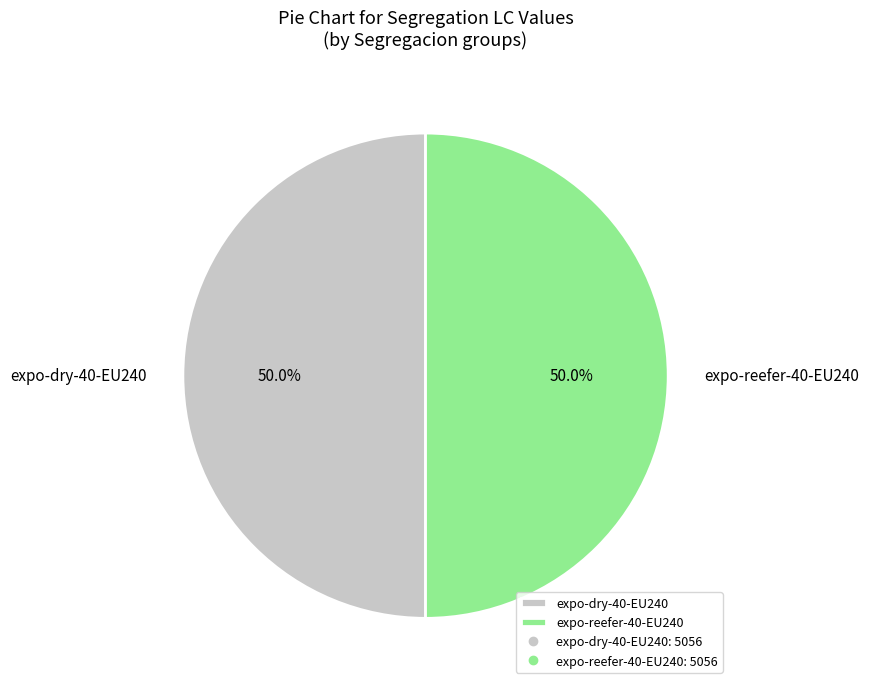

Count the number of slices in the pie.

2